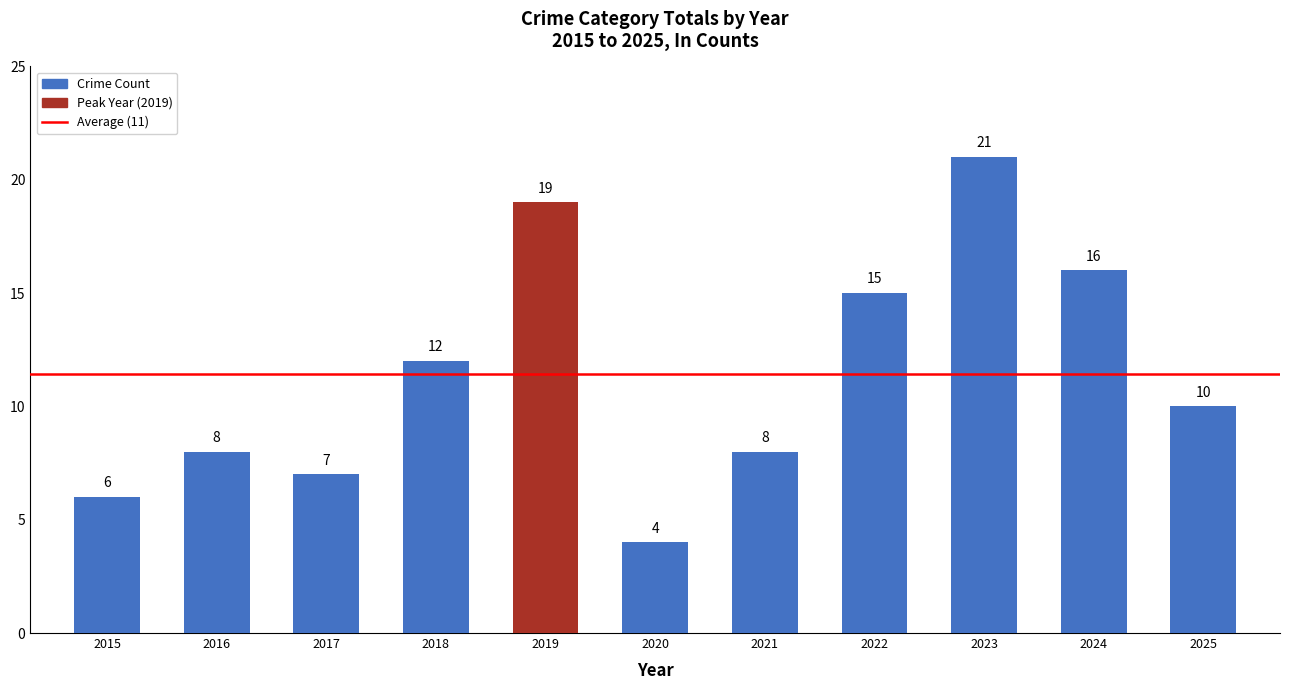

At which label is the value closest to 12?

2018